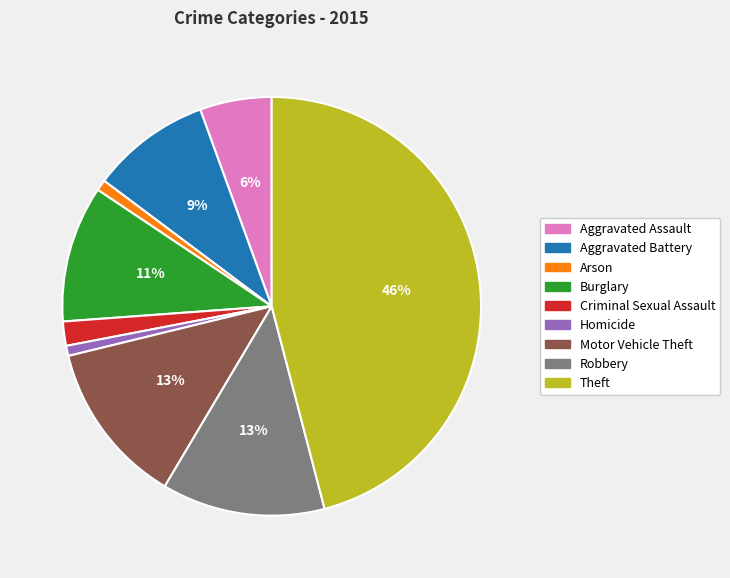

Is it true that Aggravated Assault is 1% of the pie?

False